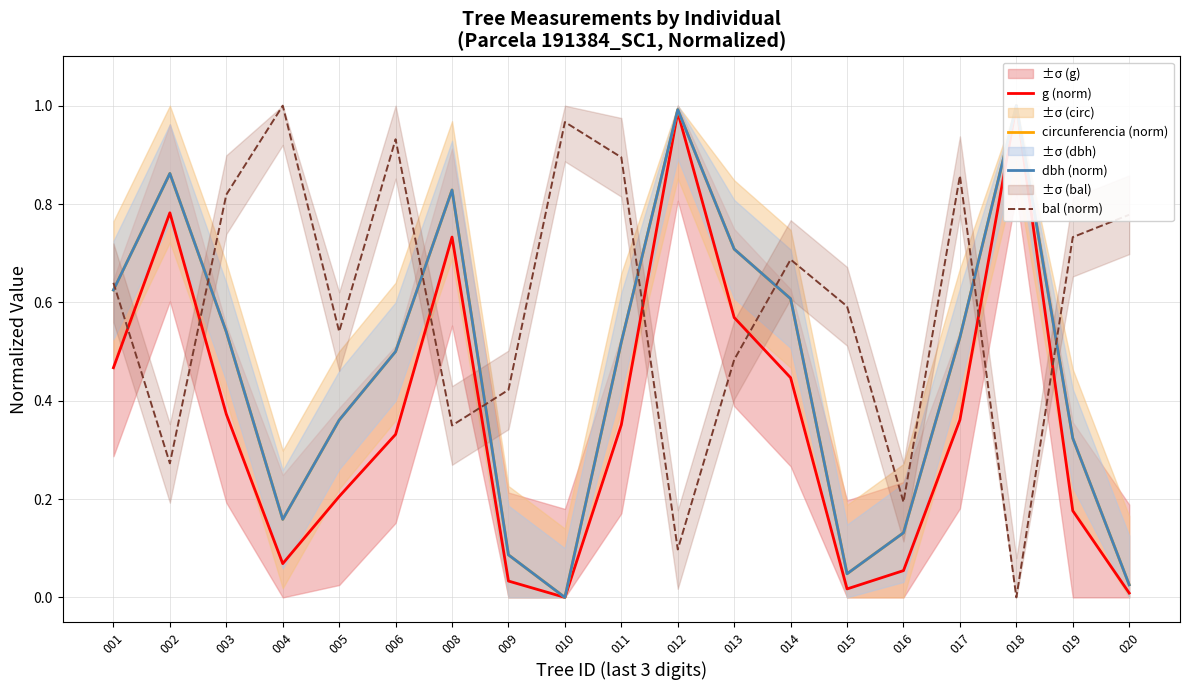

Is the value of g (norm) at 002 greater than the value of bal (norm) at 010?

No